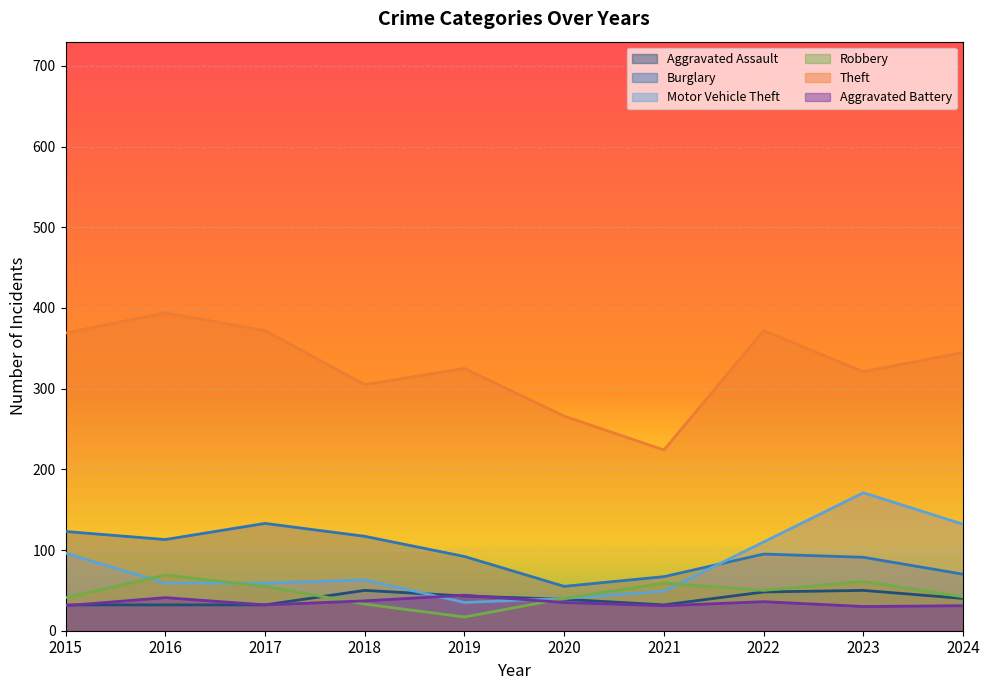

True or false: Burglary and Aggravated Battery cross at least once.

False